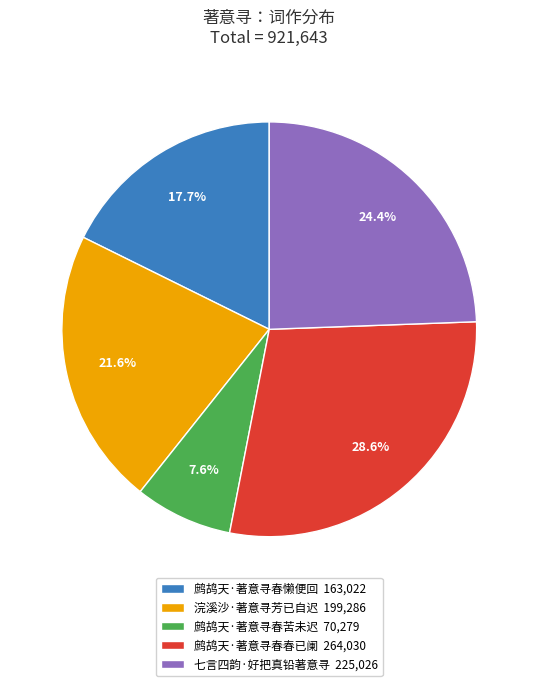

The 鹧鸪天·著意寻春苦未迟 slice represents 1% of the pie. True or false?

False